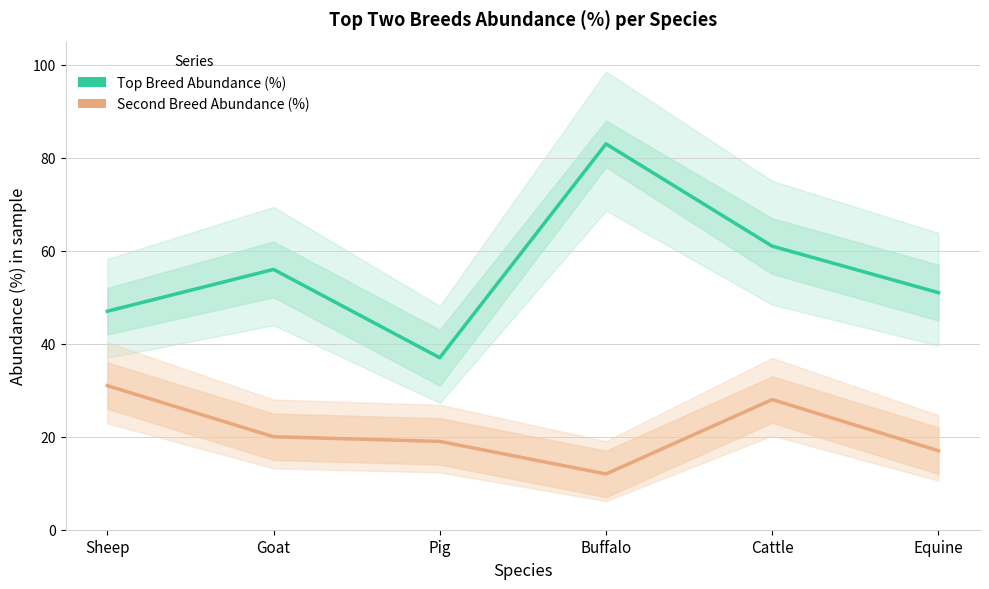

What is the label of the 5th point from the left?

Cattle